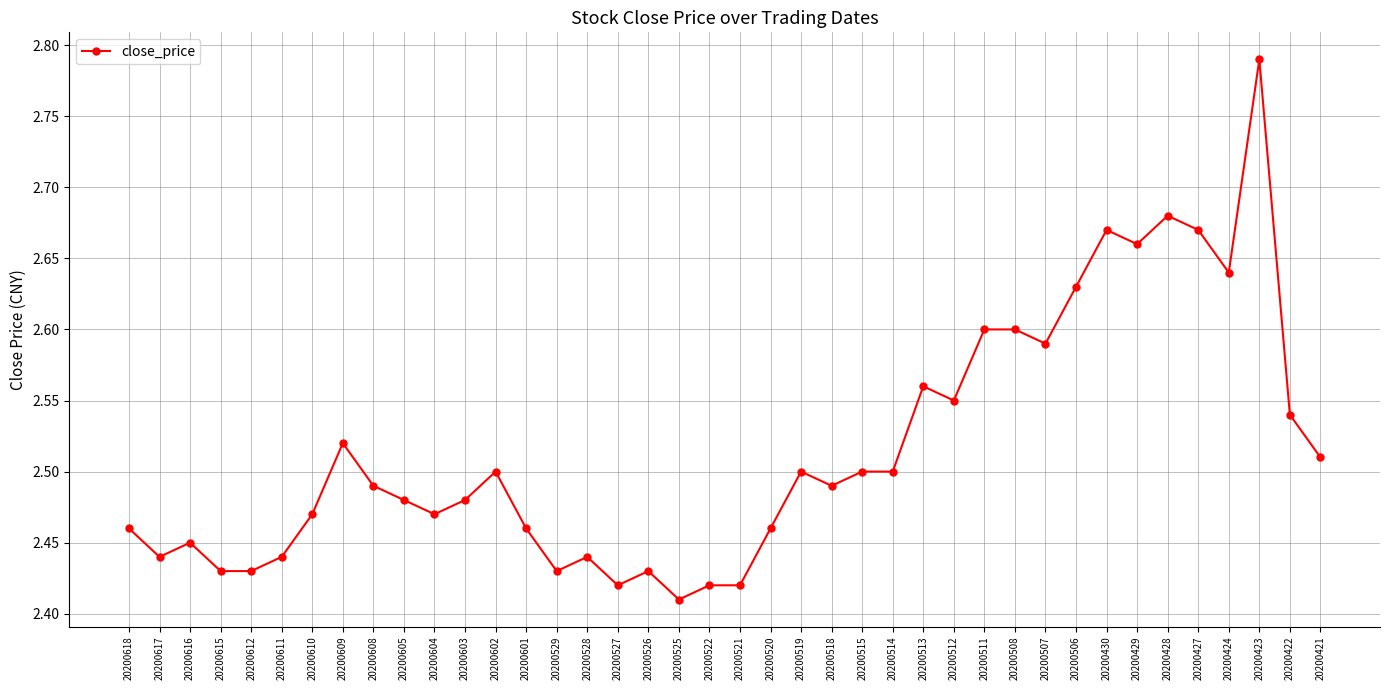

What is the change in value from 20200528 to 20200512?

+0.1